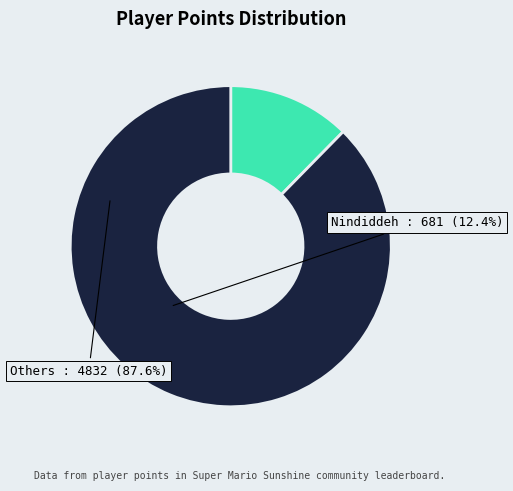

Is there any slice that represents more than half of the pie?

Yes